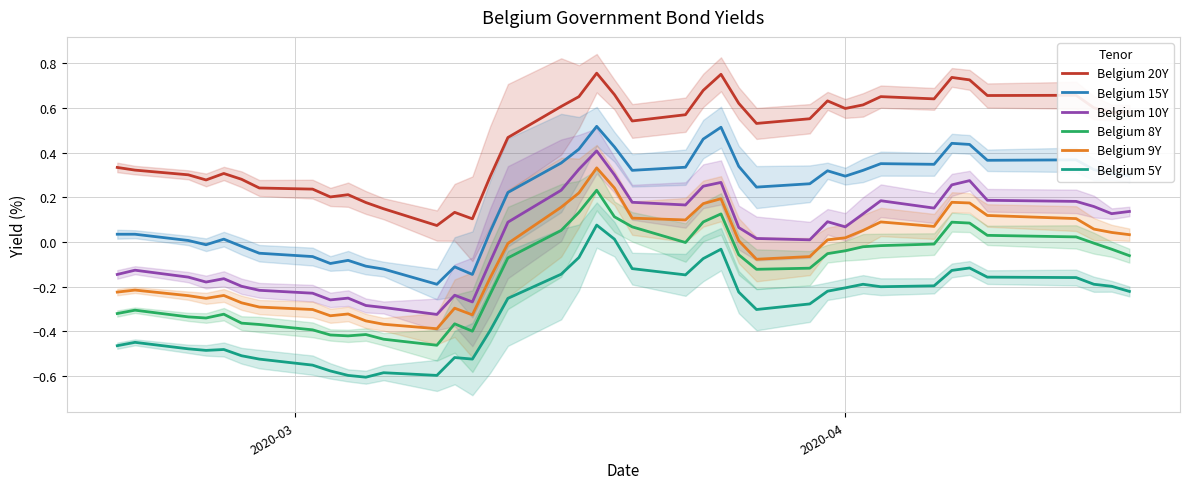

True or false: Belgium 20Y and Belgium 8Y cross at least once.

False